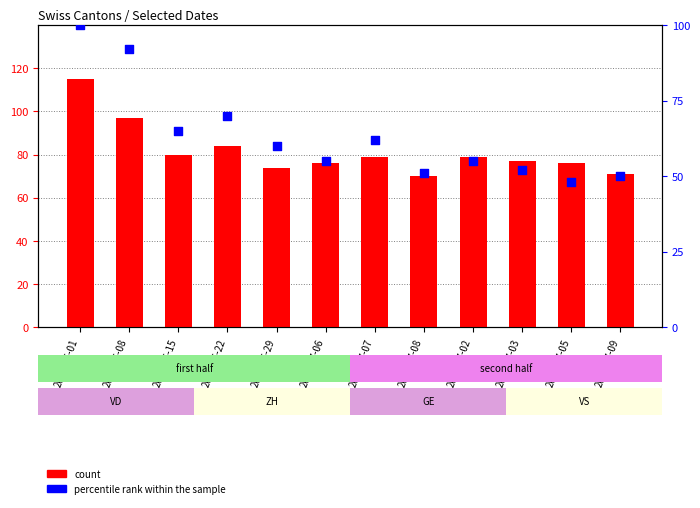

Is the value of percentile rank within the sample at 2020-06-29 greater than the value of count at 2020-06-22?

No